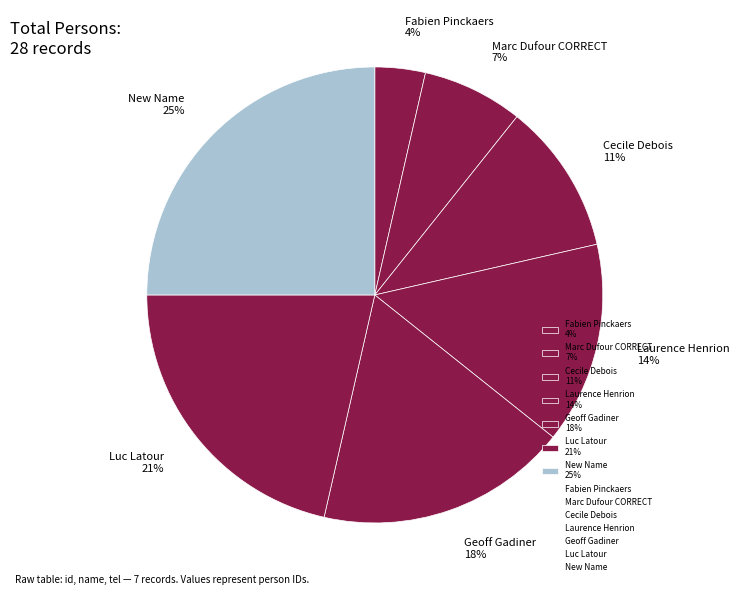

To the nearest percent, what is the difference between the largest and smallest slice percentages?

21%